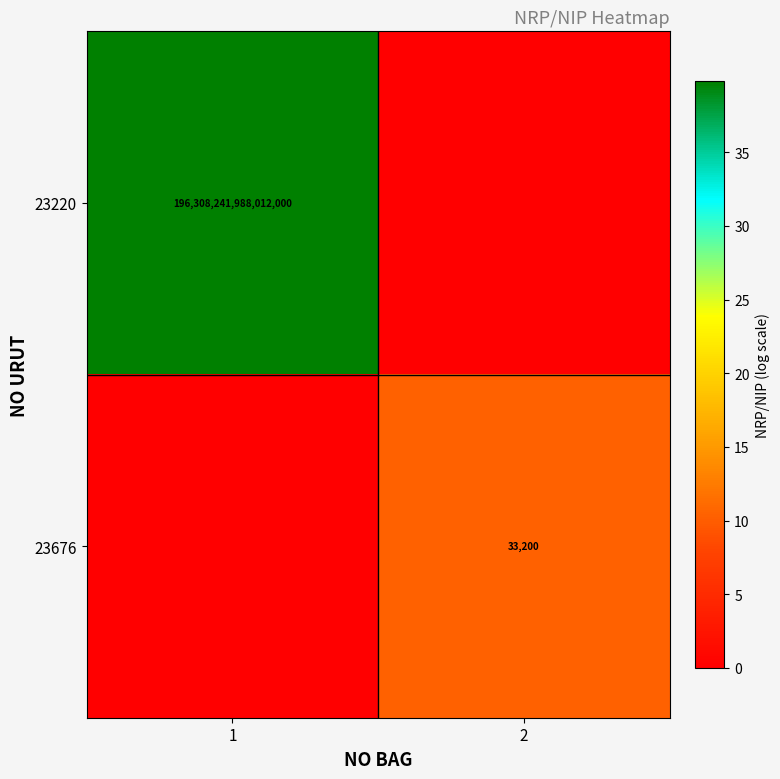

Is it true that 23676 equals 33200 at 2?

True